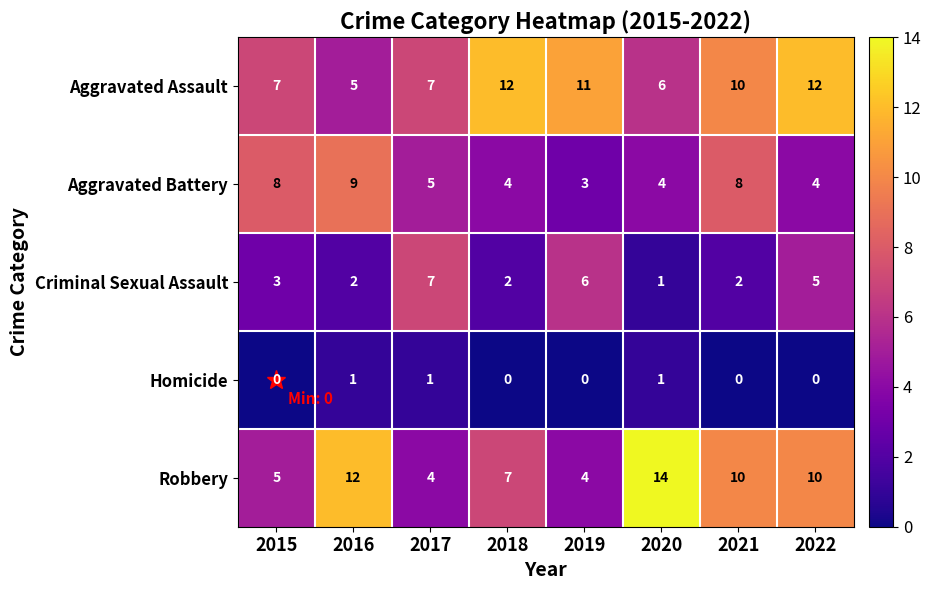

What is the average value of the Aggravated Battery series?

6